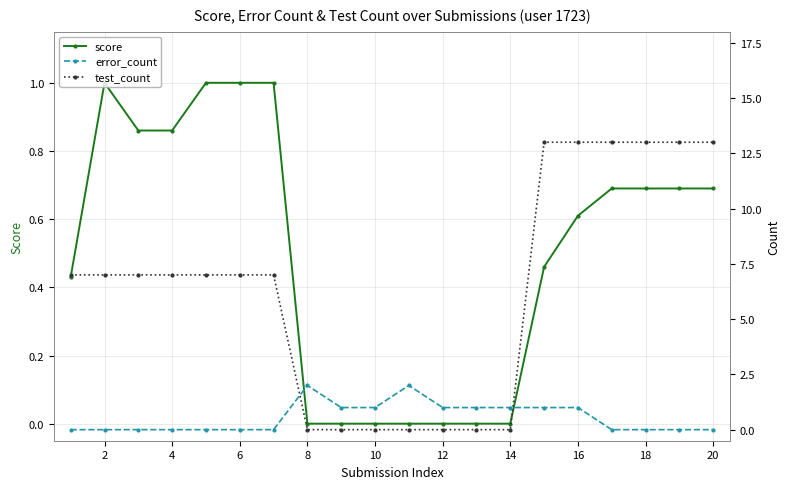

True or false: test_count and score cross at least once.

False